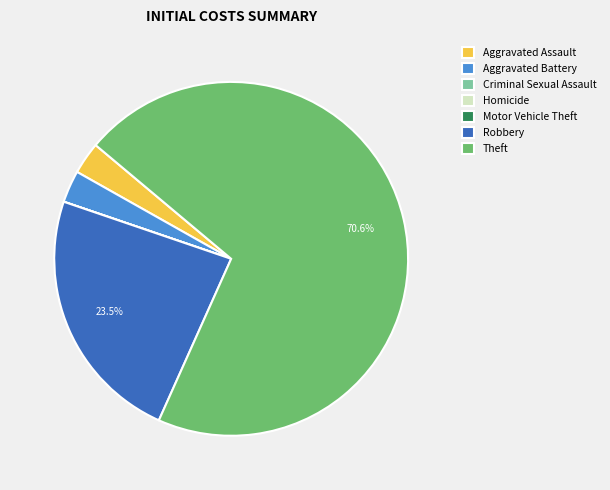

What is the largest slice in the pie chart?

Theft